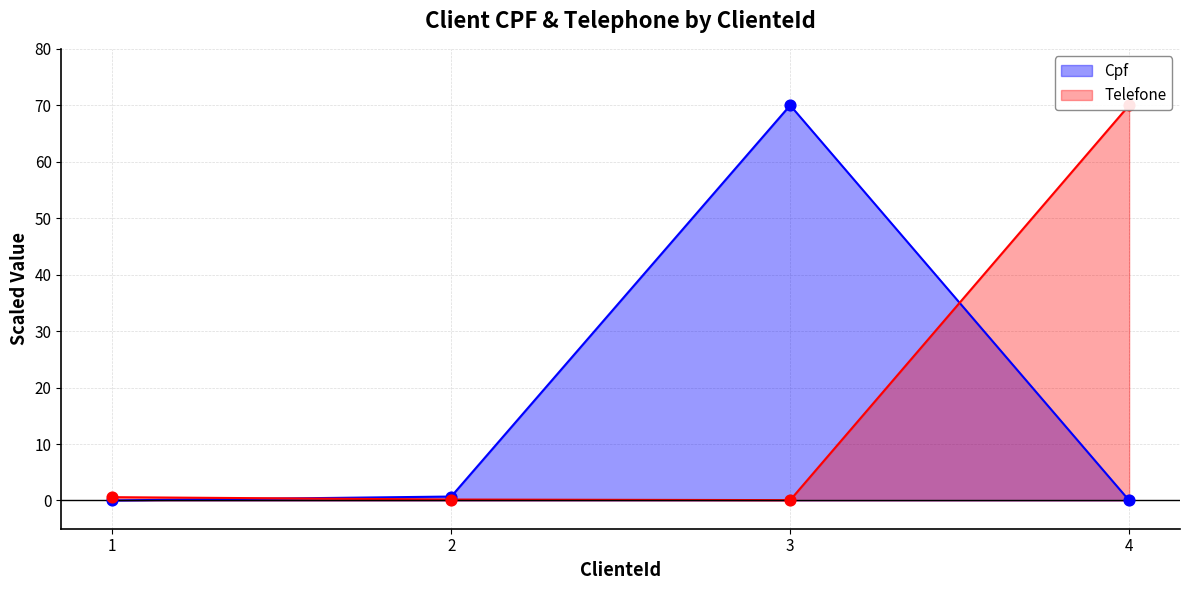

Is the value of Telefone at 1 greater than the value of Cpf at 4?

Yes